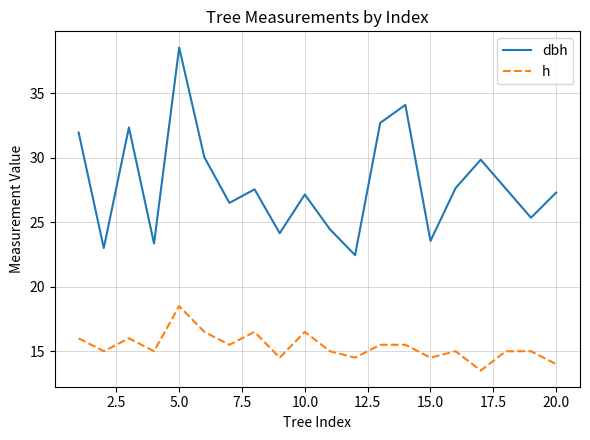

Which series has the widest spread of values?

dbh